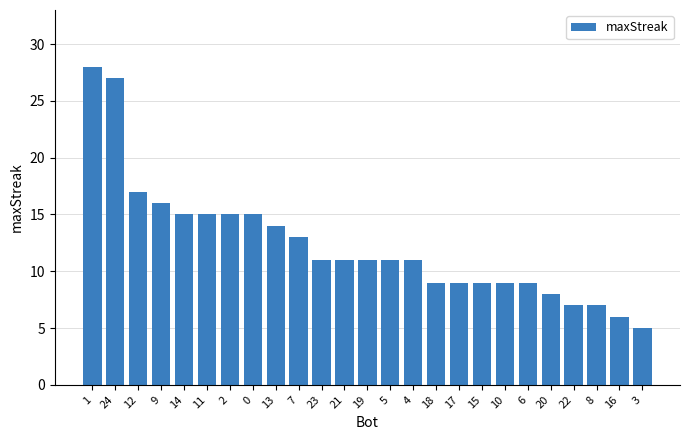

How many distinct data groups are displayed?

1